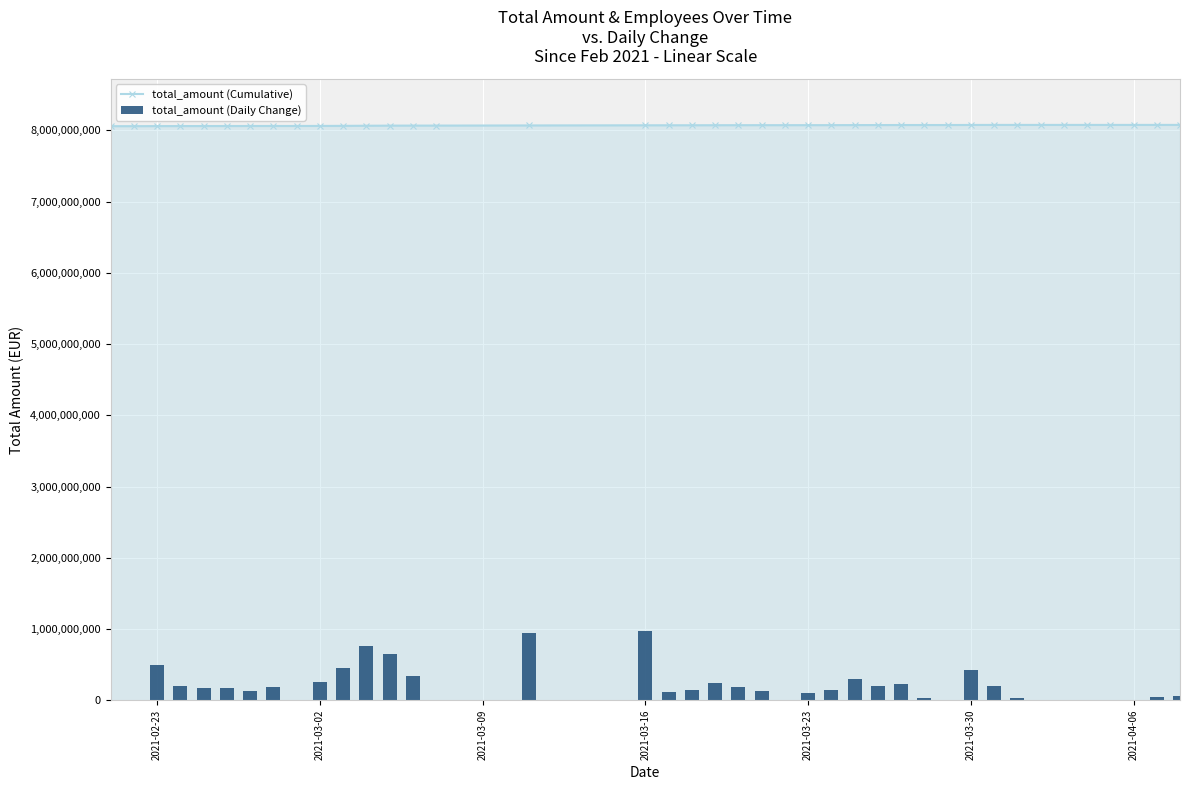

Are the bars grouped side by side (vs. stacked)?

Yes